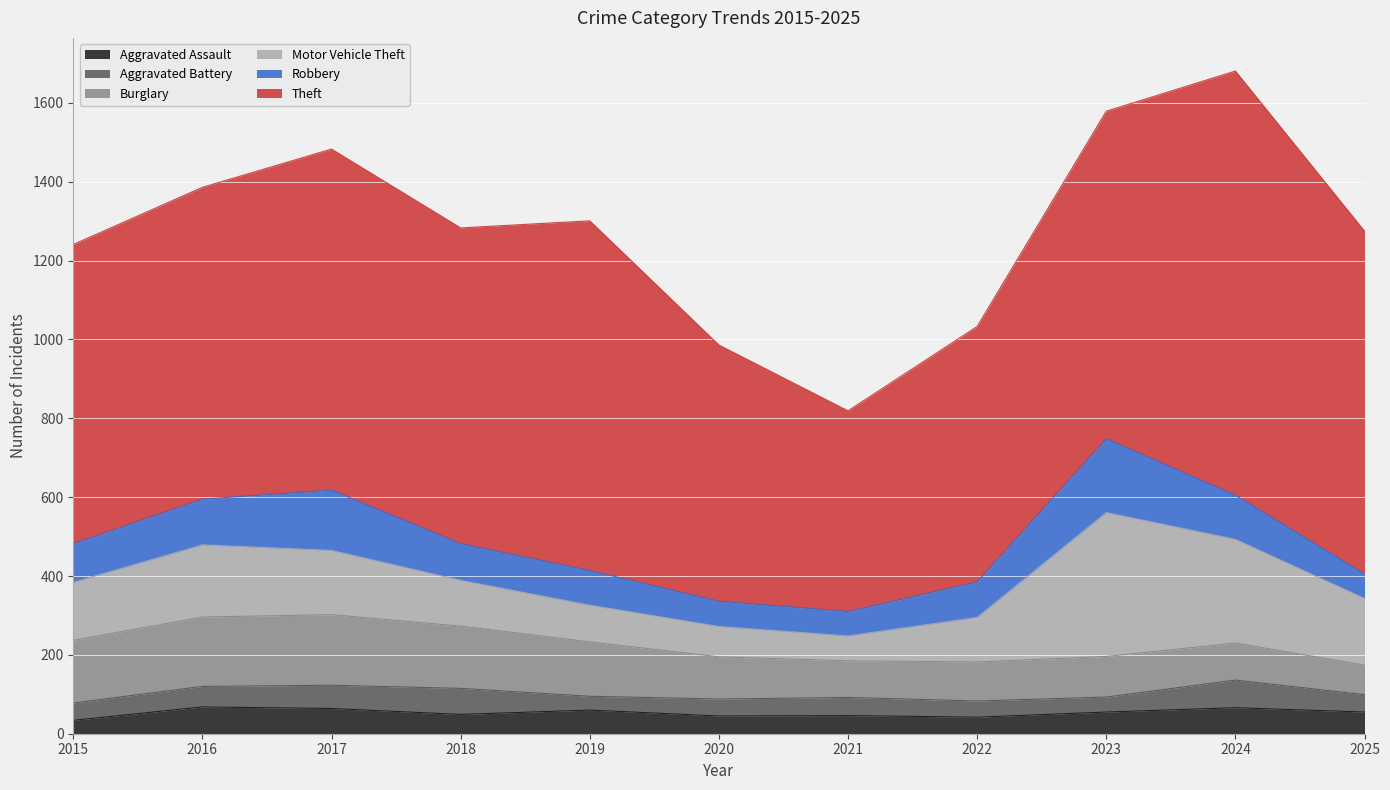

What is the total value across all series at 2019?

1301